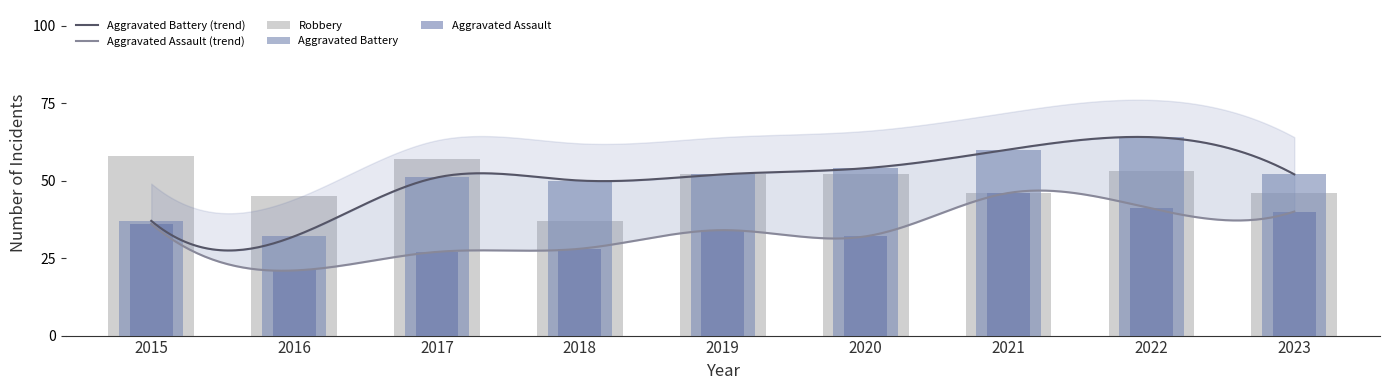

Reading left to right, extract all data points from this chart.

Aggravated Assault: 2015=36	2016=21	2017=27	2018=28	2019=34	2020=32	2021=46	2022=41	2023=40
Aggravated Battery: 2015=37	2016=32	2017=51	2018=50	2019=52	2020=54	2021=60	2022=64	2023=52
Robbery: 2015=58	2016=45	2017=57	2018=37	2019=52	2020=52	2021=46	2022=53	2023=46